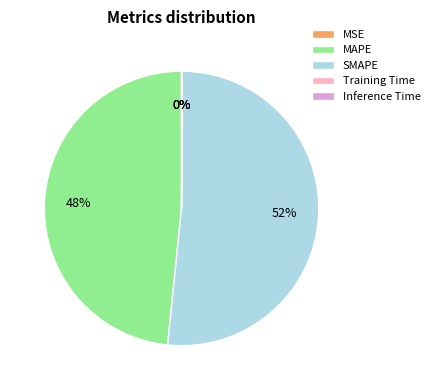

What is the largest slice in the pie chart?

SMAPE